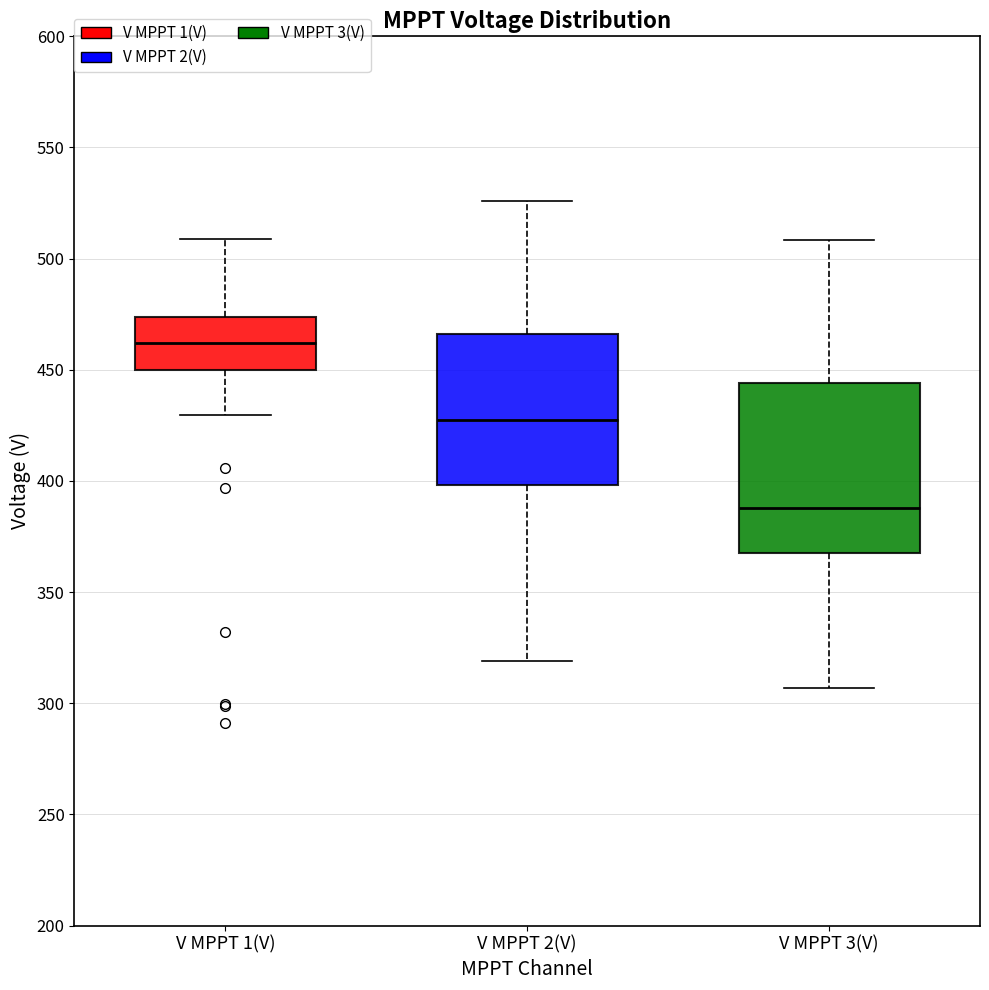

Where does the median line of the box for V MPPT 2(V) sit on the y-axis? The values are not printed on the chart, so give them approximately, as read against the axis.

425